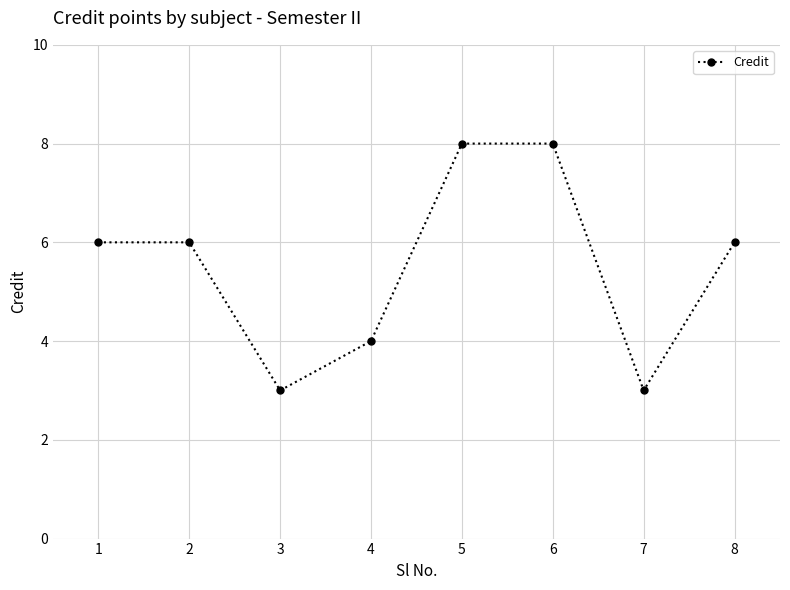

How many points are lower than both their immediate neighbors (excluding endpoints)?

2